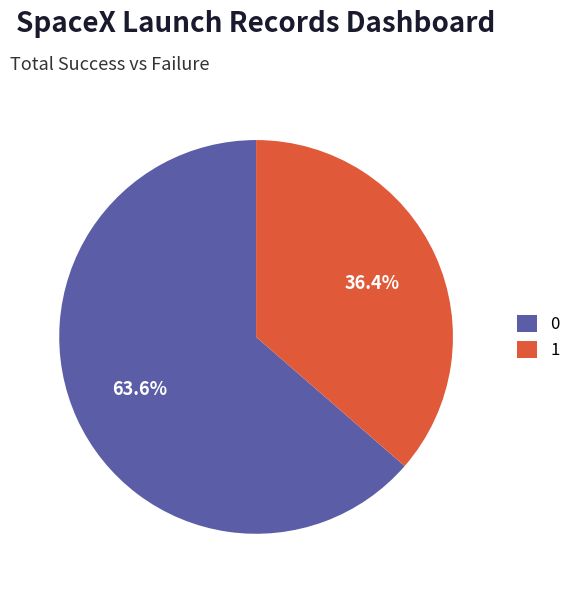

How many slices are in this pie chart?

2